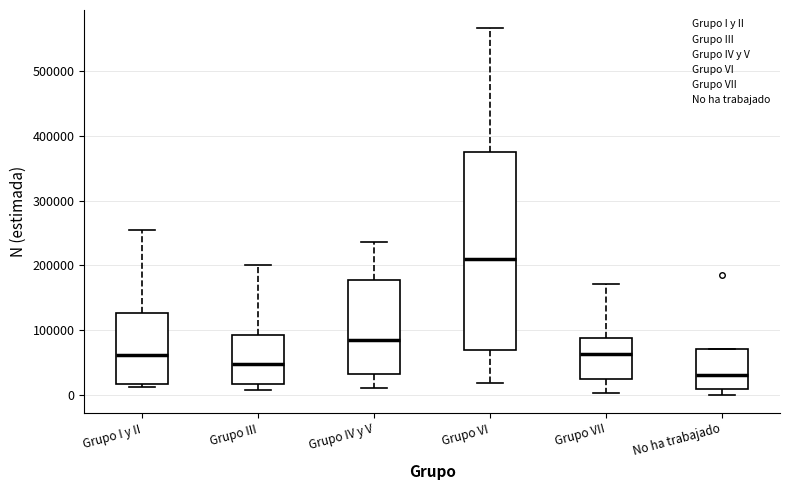

Reading left to right, read every box against the y-axis: the position of its median line, the range the box covers, and the ends of its whiskers. The values are not printed on the chart, so give them approximately, as read against the axis.

Grupo I y II: median 60000, box 20000 to 130000, whiskers 10000 to 260000
Grupo III: median 50000, box 20000 to 90000, whiskers 10000 to 200000
Grupo IV y V: median 90000, box 30000 to 180000, whiskers 10000 to 240000
Grupo VI: median 210000, box 70000 to 380000, whiskers 20000 to 570000
Grupo VII: median 60000, box 30000 to 90000, whiskers 0 to 170000
No ha trabajado: median 30000, box 10000 to 70000, whiskers 0 to 70000